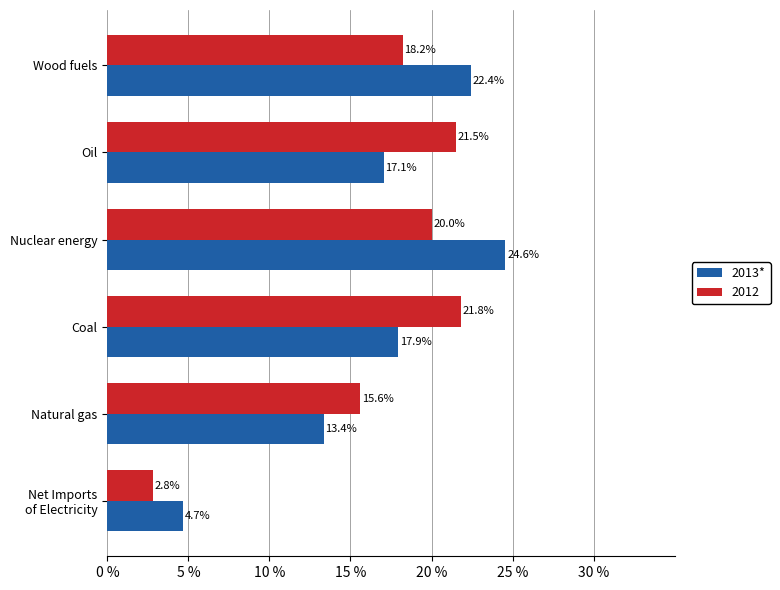

What value does the 2013* series have at Nuclear energy?

24.6